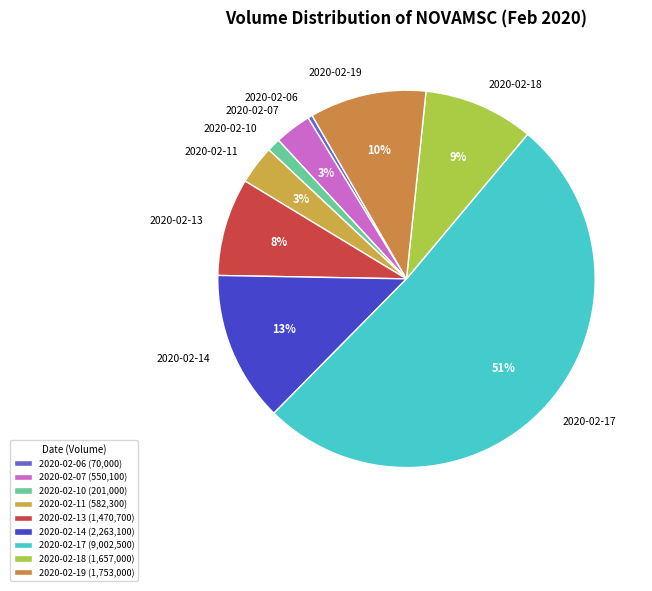

To the nearest percent, what is the combined percentage of 2020-02-13 and 2020-02-17?

60%